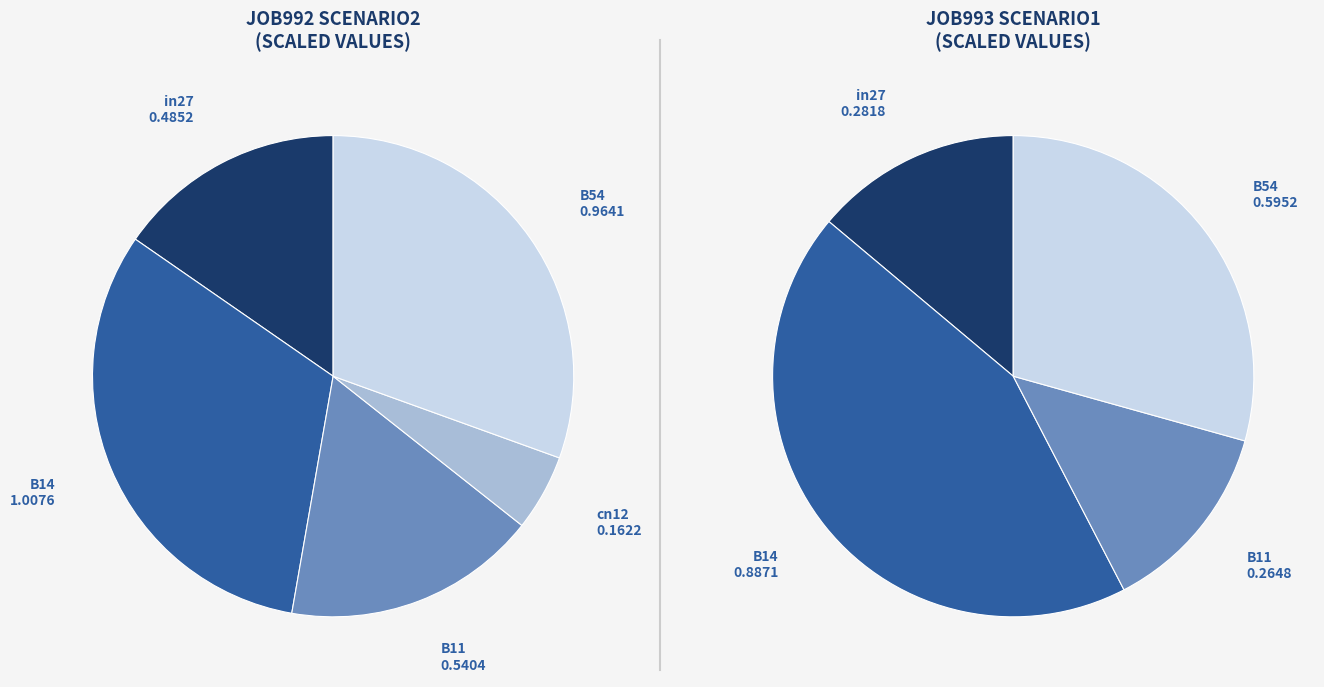

To the nearest percent, what is the difference between the B14 and B54 slice percentages?

1%